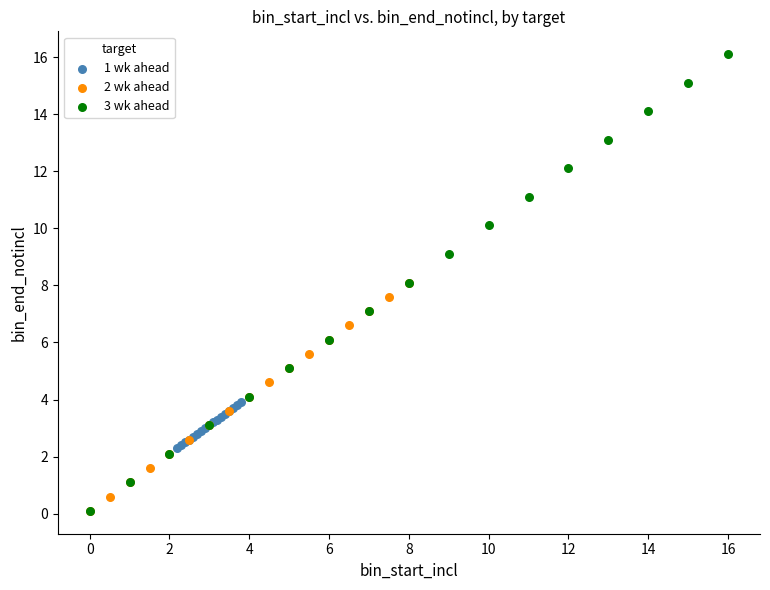

Which series has the widest spread of Y values?

3 wk ahead